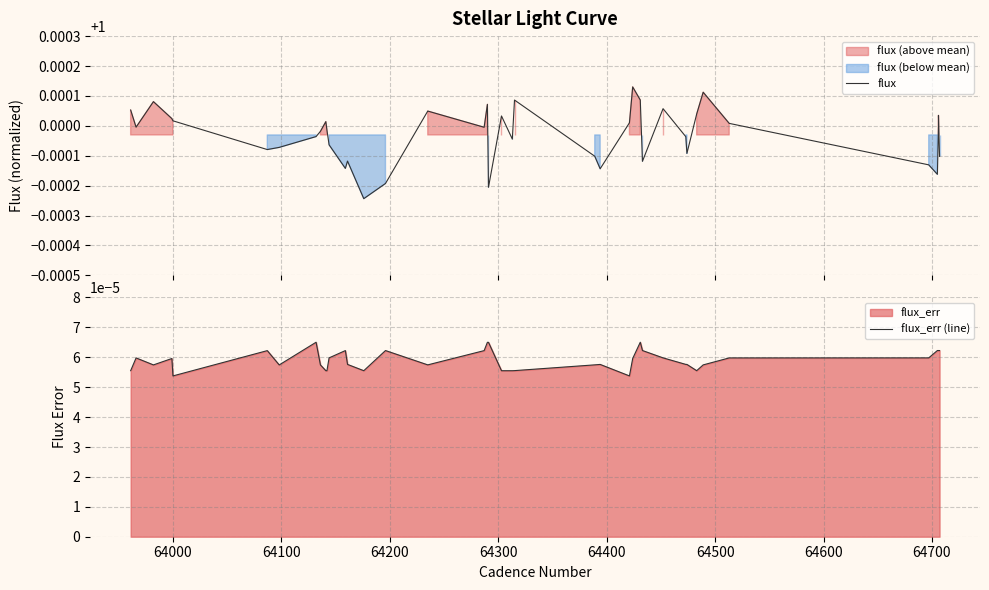

True or false: flux_err (line) and flux intersect in this chart.

False